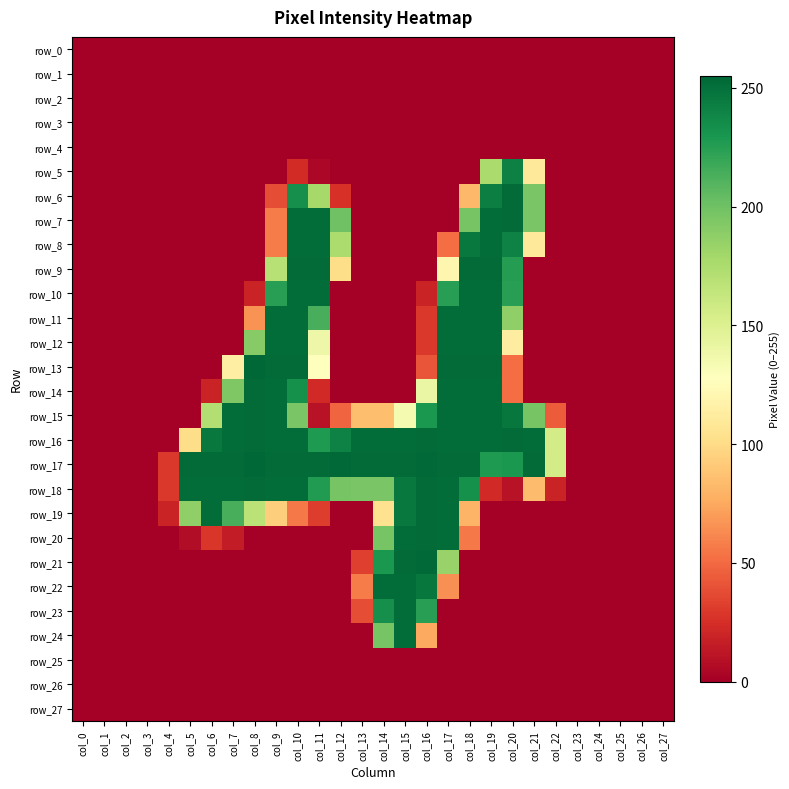

Reading left to right, list all the values displayed in this chart.

row_0: 0	0	0	0	0	0	0	0	0	0	0	0	0	0	0	0	0	0	0	0	0	0	0	0	0	0	0	0
row_1: 0	0	0	0	0	0	0	0	0	0	0	0	0	0	0	0	0	0	0	0	0	0	0	0	0	0	0	0
row_2: 0	0	0	0	0	0	0	0	0	0	0	0	0	0	0	0	0	0	0	0	0	0	0	0	0	0	0	0
row_3: 0	0	0	0	0	0	0	0	0	0	0	0	0	0	0	0	0	0	0	0	0	0	0	0	0	0	0	0
row_4: 0	0	0	0	0	0	0	0	0	0	0	0	0	0	0	0	0	0	0	0	0	0	0	0	0	0	0	0
row_5: 0	0	0	0	0	0	0	0	0	0	23	4	0	0	0	0	0	0	0	176	242	110	0	0	0	0	0	0
row_6: 0	0	0	0	0	0	0	0	0	38	234	178	26	0	0	0	0	0	82	243	253	196	0	0	0	0	0	0
row_7: 0	0	0	0	0	0	0	0	0	57	252	252	200	0	0	0	0	0	197	252	253	196	0	0	0	0	0	0
row_8: 0	0	0	0	0	0	0	0	0	57	252	252	175	0	0	0	0	51	246	252	241	109	0	0	0	0	0	0
row_9: 0	0	0	0	0	0	0	0	0	170	253	253	101	0	0	0	0	120	253	253	226	0	0	0	0	0	0	0
row_10: 0	0	0	0	0	0	0	0	19	225	252	252	0	0	0	0	19	225	252	252	225	0	0	0	0	0	0	0
row_11: 0	0	0	0	0	0	0	0	66	252	252	214	0	0	0	0	29	252	252	252	187	0	0	0	0	0	0	0
row_12: 0	0	0	0	0	0	0	0	191	252	252	139	0	0	0	0	29	252	252	252	113	0	0	0	0	0	0	0
row_13: 0	0	0	0	0	0	0	114	255	253	253	128	0	0	0	0	41	253	253	253	51	0	0	0	0	0	0	0
row_14: 0	0	0	0	0	0	19	194	253	252	233	22	0	0	0	0	141	252	252	252	51	0	0	0	0	0	0	0
row_15: 0	0	0	0	0	0	172	252	253	252	196	10	48	85	85	134	229	252	252	252	247	197	44	0	0	0	0	0
row_16: 0	0	0	0	0	101	246	252	253	252	252	228	241	252	252	252	253	252	252	252	253	252	156	0	0	0	0	0
row_17: 0	0	0	0	29	253	253	253	255	253	253	253	254	253	253	253	254	253	253	228	229	253	156	0	0	0	0	0
row_18: 0	0	0	0	29	252	252	252	253	252	252	227	197	196	196	246	253	252	233	22	10	84	19	0	0	0	0	0
row_19: 0	0	0	0	19	187	252	214	168	93	56	31	0	0	104	246	253	252	80	0	0	0	0	0	0	0	0	0
row_20: 0	0	0	0	0	7	28	15	0	0	0	0	0	0	197	252	253	252	56	0	0	0	0	0	0	0	0	0
row_21: 0	0	0	0	0	0	0	0	0	0	0	0	0	32	229	253	254	184	0	0	0	0	0	0	0	0	0	0
row_22: 0	0	0	0	0	0	0	0	0	0	0	0	0	57	252	252	247	65	0	0	0	0	0	0	0	0	0	0
row_23: 0	0	0	0	0	0	0	0	0	0	0	0	0	38	234	252	225	0	0	0	0	0	0	0	0	0	0	0
row_24: 0	0	0	0	0	0	0	0	0	0	0	0	0	0	197	252	75	0	0	0	0	0	0	0	0	0	0	0
row_25: 0	0	0	0	0	0	0	0	0	0	0	0	0	0	0	0	0	0	0	0	0	0	0	0	0	0	0	0
row_26: 0	0	0	0	0	0	0	0	0	0	0	0	0	0	0	0	0	0	0	0	0	0	0	0	0	0	0	0
row_27: 0	0	0	0	0	0	0	0	0	0	0	0	0	0	0	0	0	0	0	0	0	0	0	0	0	0	0	0